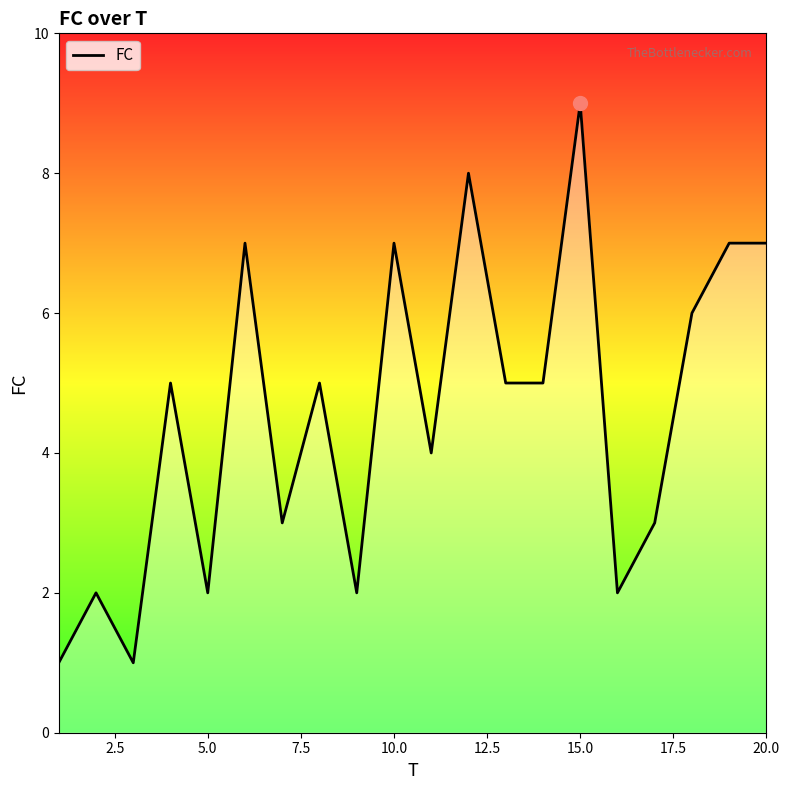

What is the average value?

5